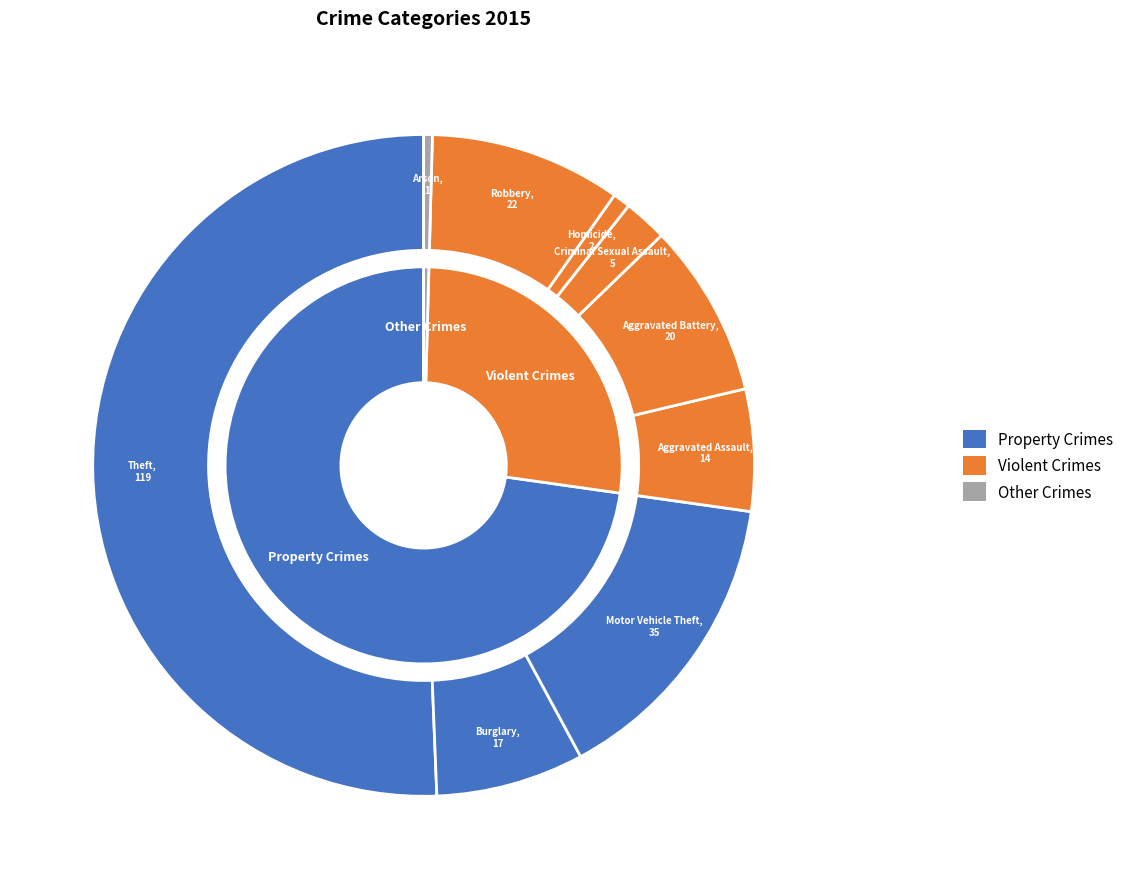

Combined, do Homicide and Burglary account for over 50%?

No